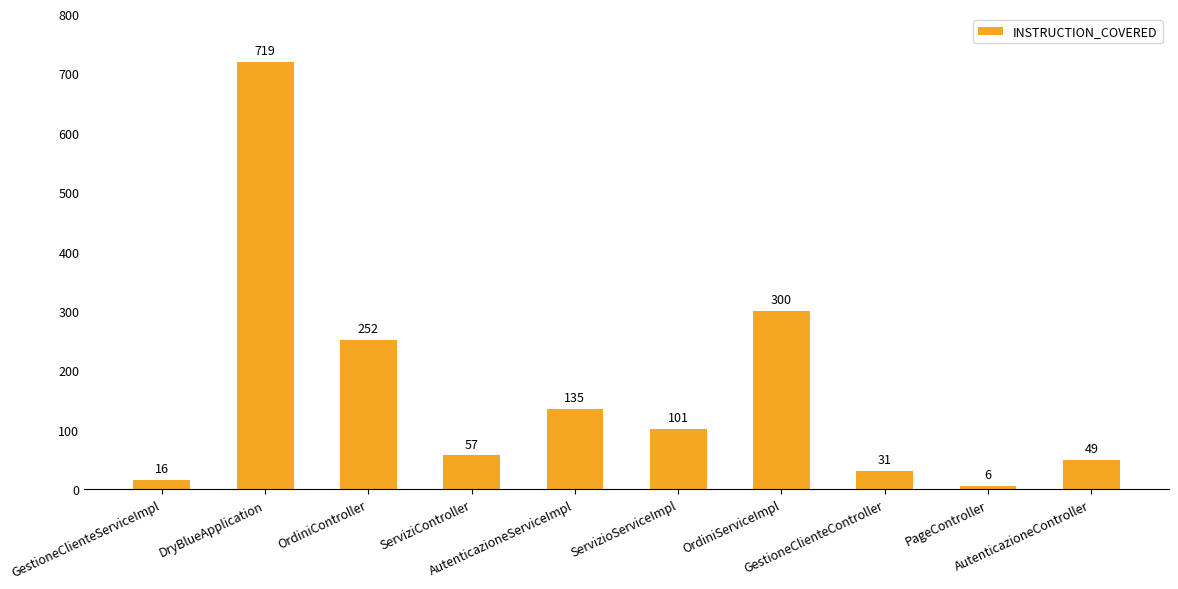

Reading left to right, list all the values displayed in this chart.

GestioneClienteServiceImpl=16	DryBlueApplication=719	OrdiniController=252	ServiziController=57	AutenticazioneServiceImpl=135	ServizioServiceImpl=101	OrdiniServiceImpl=300	GestioneClienteController=31	PageController=6	AutenticazioneController=49